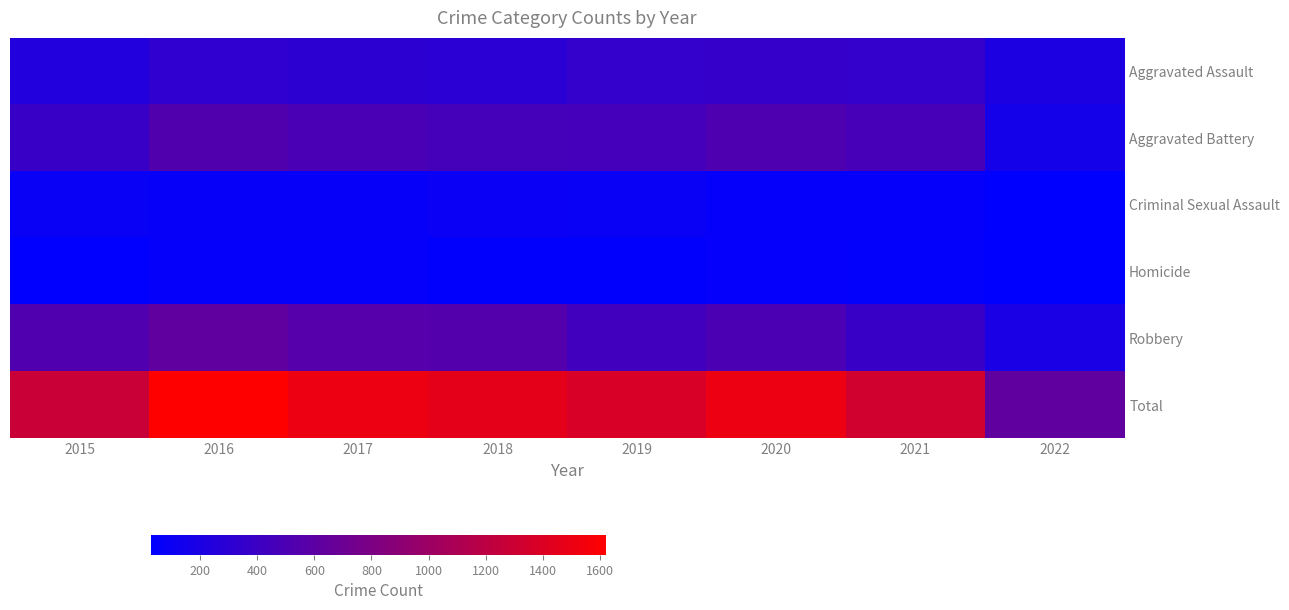

Reading left to right, extract all data points from this chart.

Aggravated Assault: 2015=246	2016=327	2017=309	2018=302	2019=352	2020=361	2021=352	2022=211
Aggravated Battery: 2015=380	2016=535	2017=495	2018=464	2019=456	2020=519	2021=476	2022=163
Criminal Sexual Assault: 2015=87	2016=67	2017=74	2018=96	2019=89	2020=66	2021=62	2022=29
Homicide: 2015=36	2016=61	2017=66	2018=45	2019=42	2020=60	2021=53	2022=35
Robbery: 2015=528	2016=630	2017=562	2018=546	2019=436	2020=499	2021=379	2022=192
Total: 2015=1277	2016=1620	2017=1506	2018=1453	2019=1375	2020=1505	2021=1322	2022=630